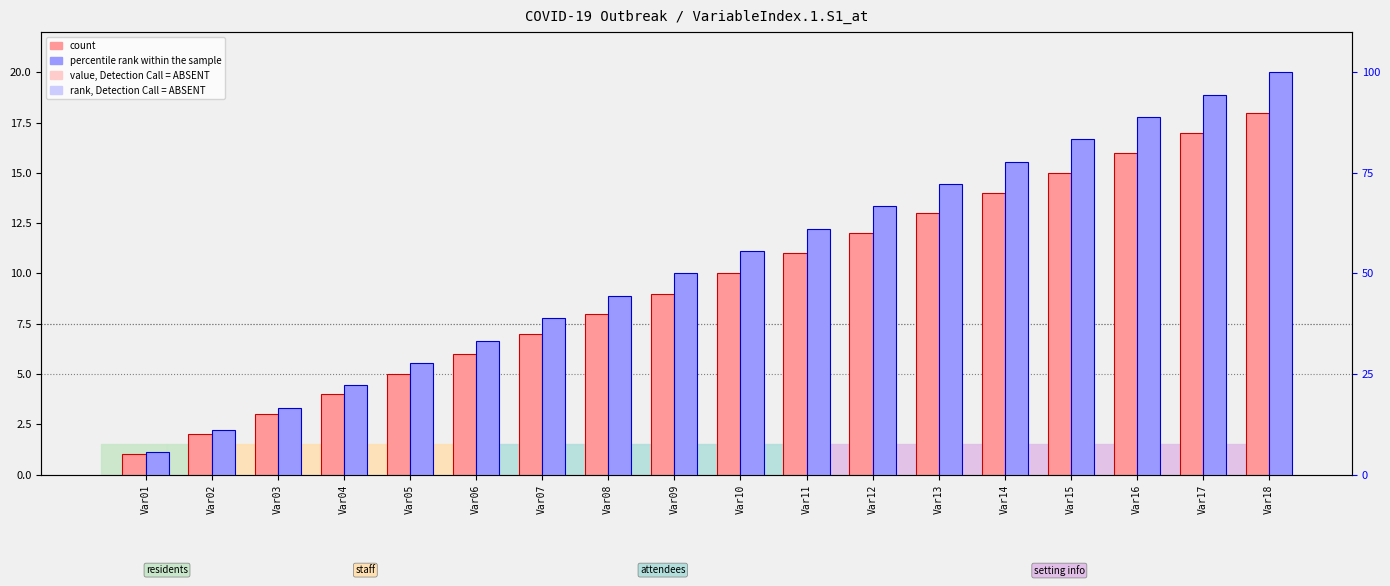

The value of count at Var11 is 11.0. True or false?

True